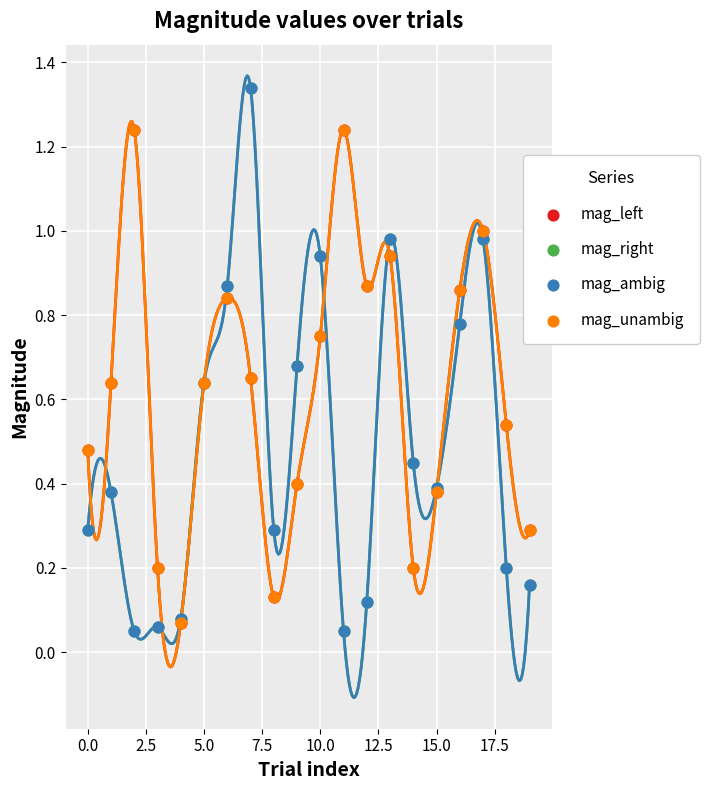

Which series reaches the minimum Y coordinate?

mag_right